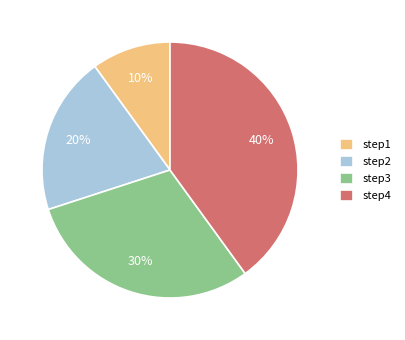

To the nearest percent, what is the average slice percentage?

25%